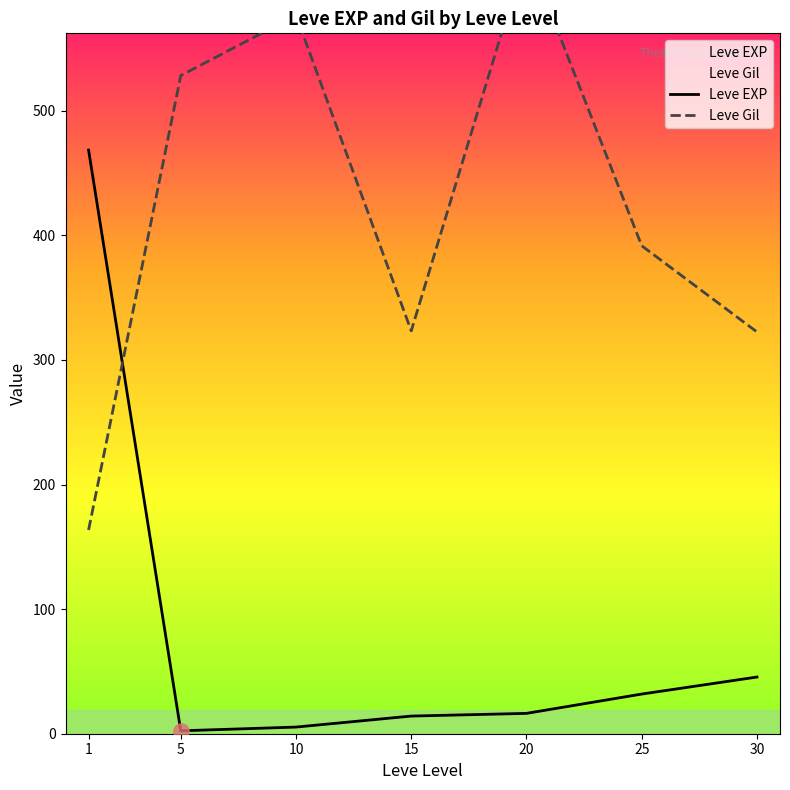

What is the total value across all series at 25?

423.5